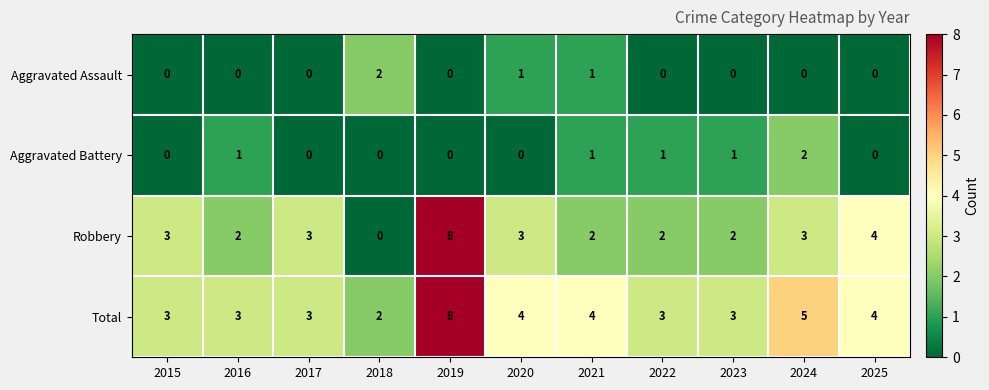

What is the greatest value displayed?

8